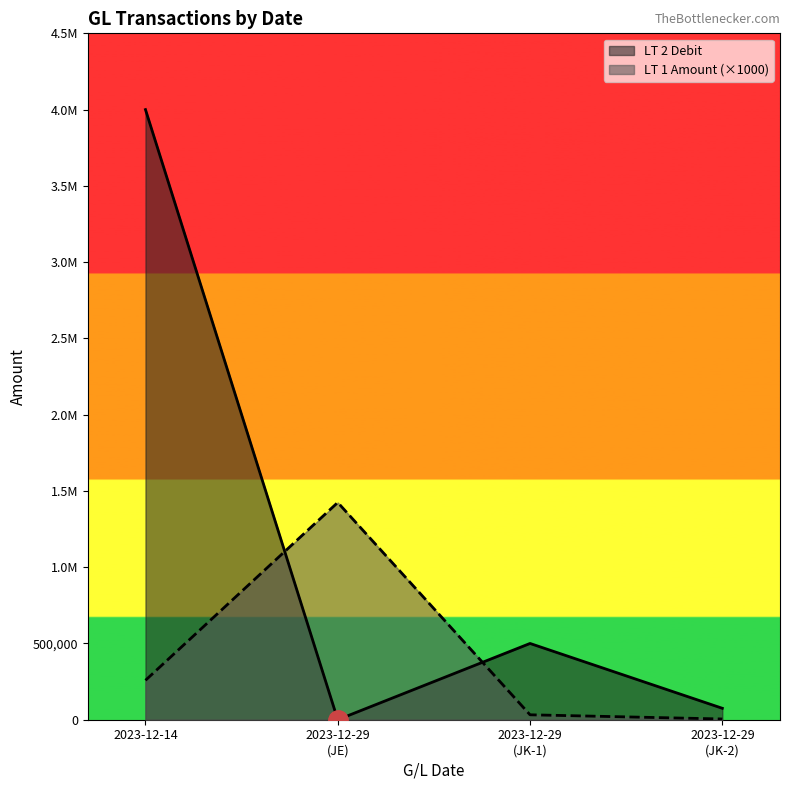

Between which two adjacent categories do LT 1 Amount and LT 2 Debit first intersect?

2023-12-14 and 2023-12-29 (JE)